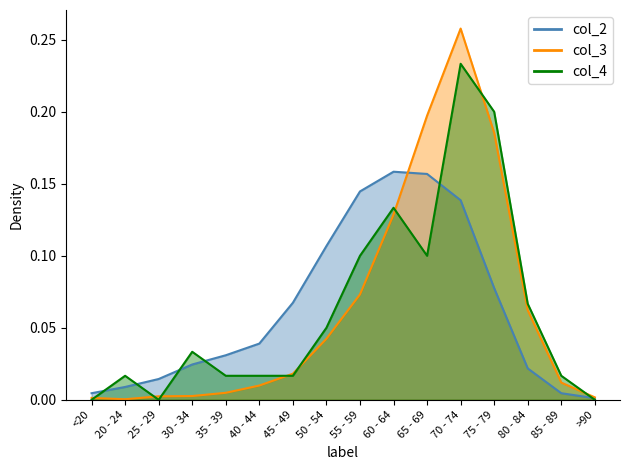

True or false: col_3 has more than 0 interior local peaks.

True